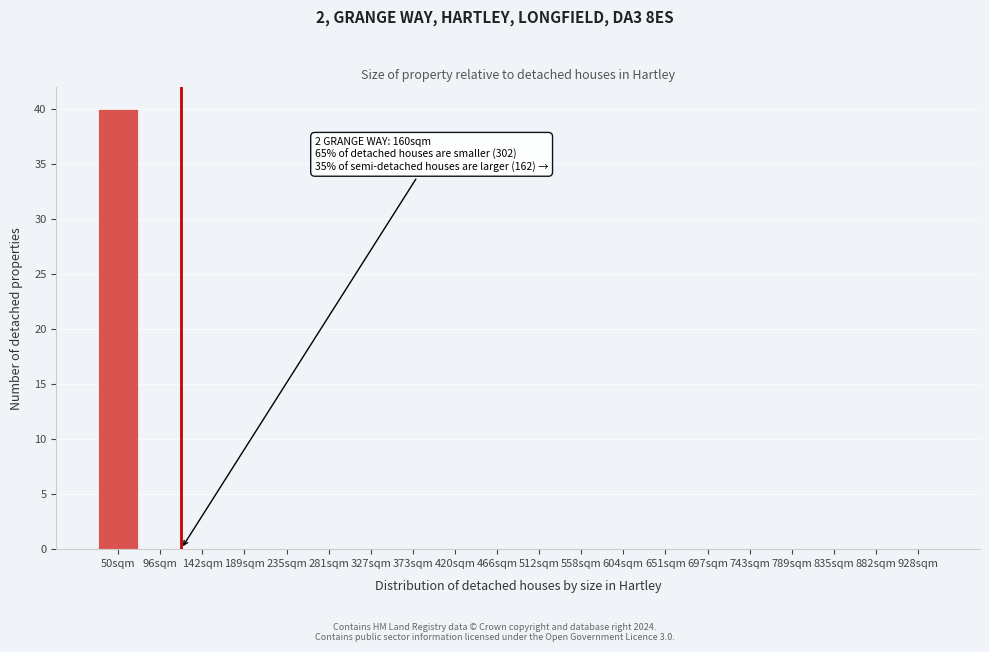

Reading left to right, list all the values displayed in this chart.

50sqm=40	96sqm=0	142sqm=0	189sqm=0	235sqm=0	281sqm=0	327sqm=0	373sqm=0	420sqm=0	466sqm=0	512sqm=0	558sqm=0	604sqm=0	651sqm=0	697sqm=0	743sqm=0	789sqm=0	835sqm=0	882sqm=0	928sqm=0